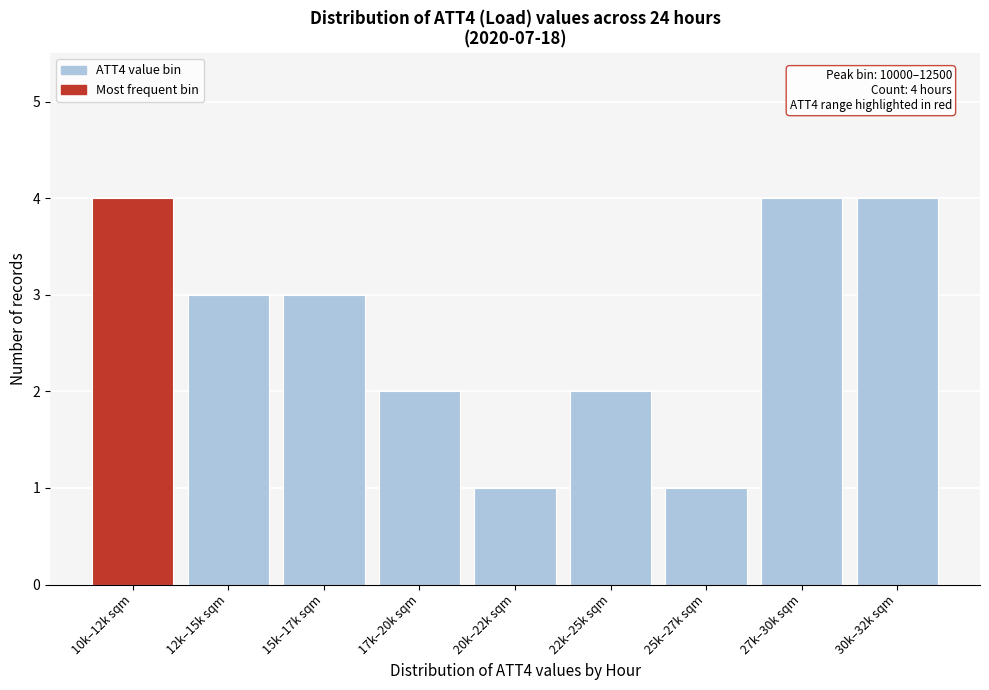

Reading right to left, extract all data points from this chart.

30k–32k sqm=4	27k–30k sqm=4	25k–27k sqm=1	22k–25k sqm=2	20k–22k sqm=1	17k–20k sqm=2	15k–17k sqm=3	12k–15k sqm=3	10k–12k sqm=4